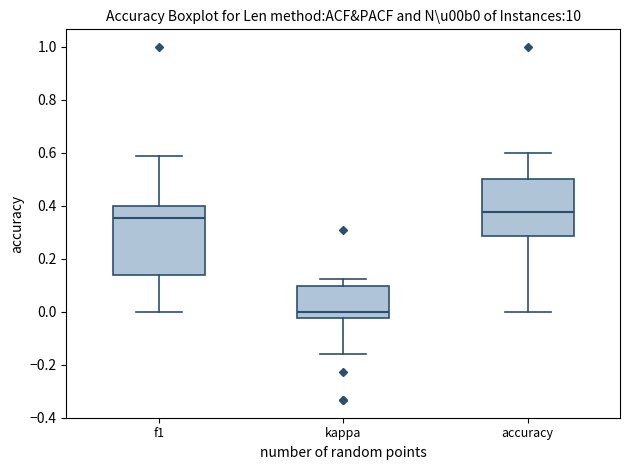

Reading left to right, read every box against the y-axis: the position of its median line, the range the box covers, and the ends of its whiskers. The values are not printed on the chart, so give them approximately, as read against the axis.

f1: median 0.36, box 0.14 to 0.40, whiskers 0.00 to 0.58
kappa: median 0.00, box -0.02 to 0.10, whiskers -0.16 to 0.12
accuracy: median 0.38, box 0.28 to 0.50, whiskers 0.00 to 0.60